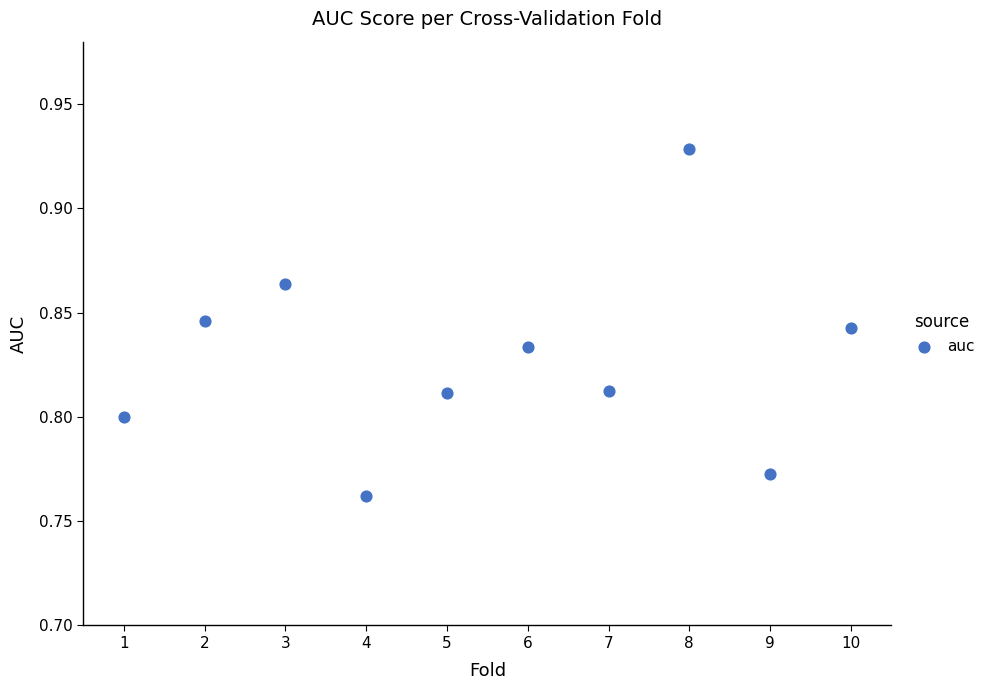

What is the average X value?

5.5